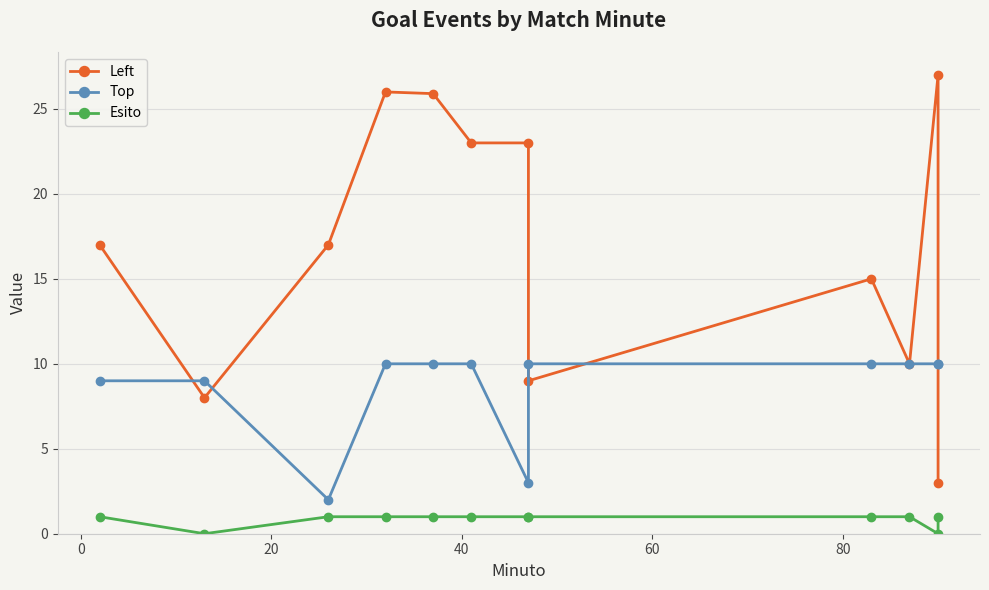

Does the chart display data point markers on the line(s)?

Yes